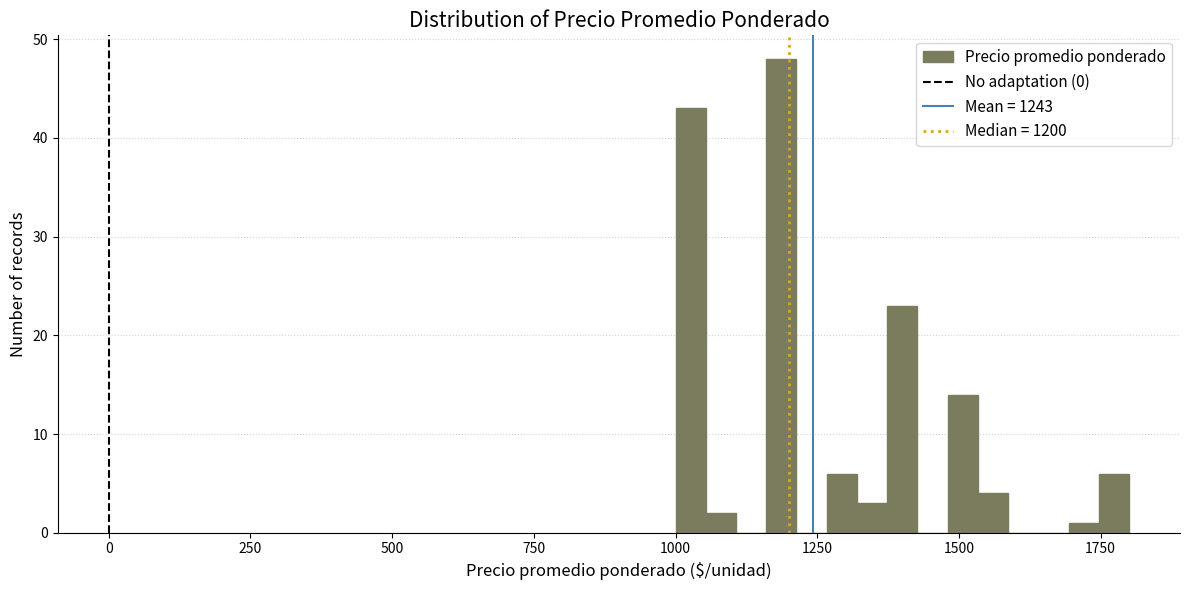

Read against the x-axis, roughly where is the centre of the tallest bar?

1200